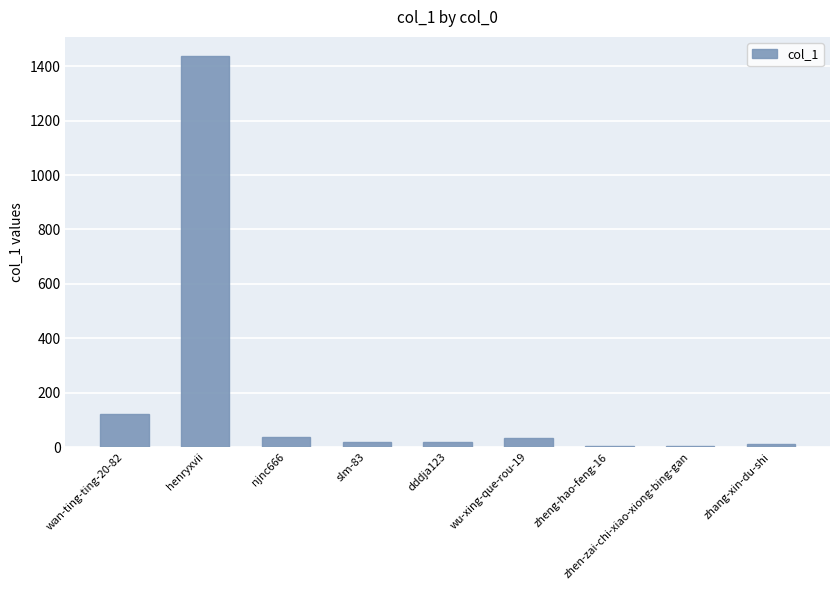

The chart shows a value of 40 at wan-ting-ting-20-82. True or false?

False